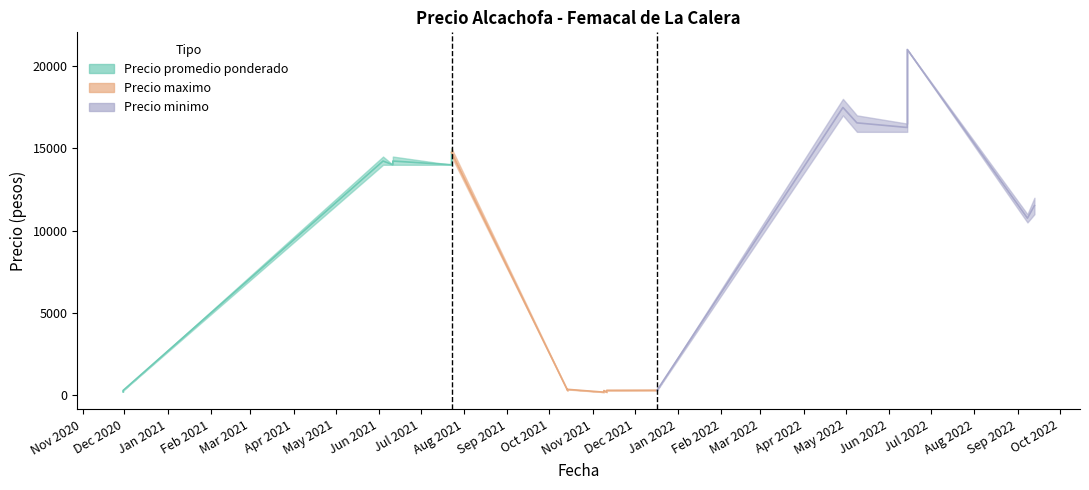

What is the value of the Precio maximo point at the 14th from the left?

14500